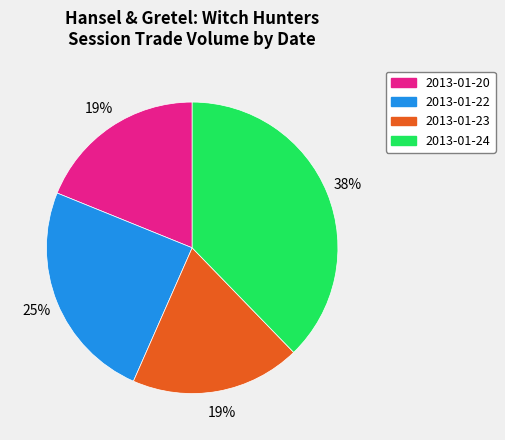

The 2013-01-24 slice represents 38% of the pie. True or false?

True